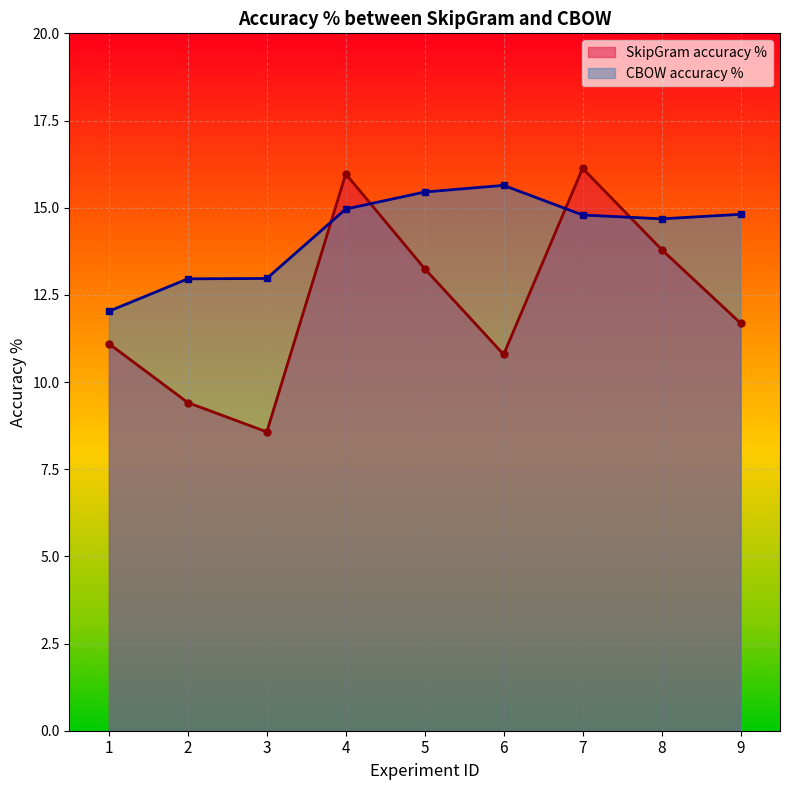

How many data points in SkipGram accuracy % are less than 11?

3